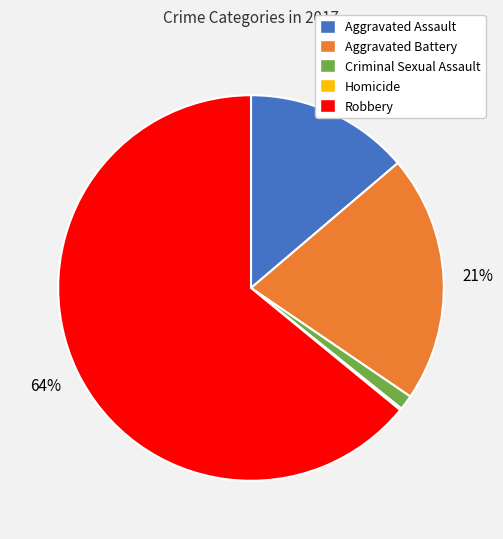

Is it true that Criminal Sexual Assault is 11% of the pie?

False